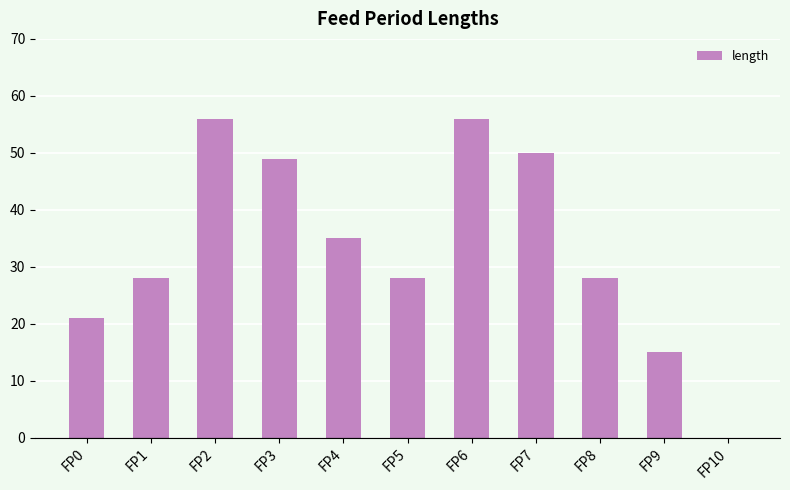

Is it true that the value at FP8 is 6?

False